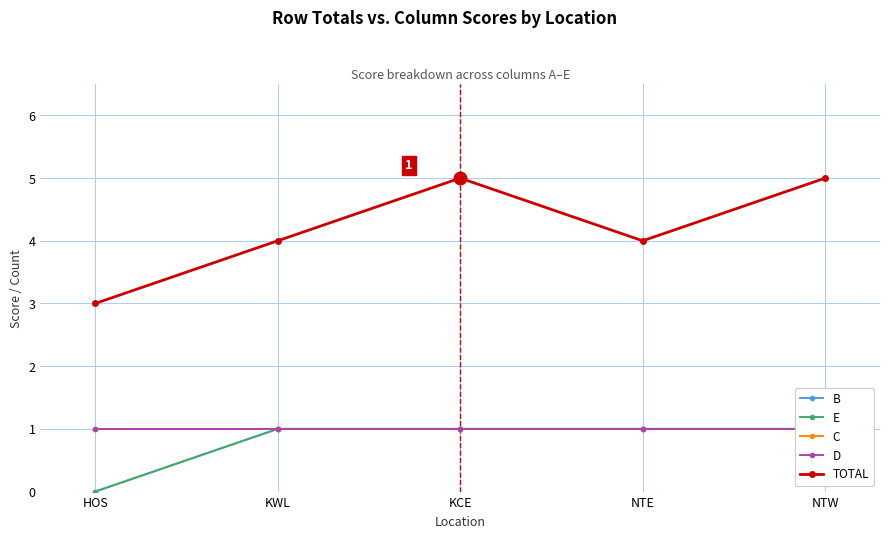

What is the sum of all TOTAL values?

21